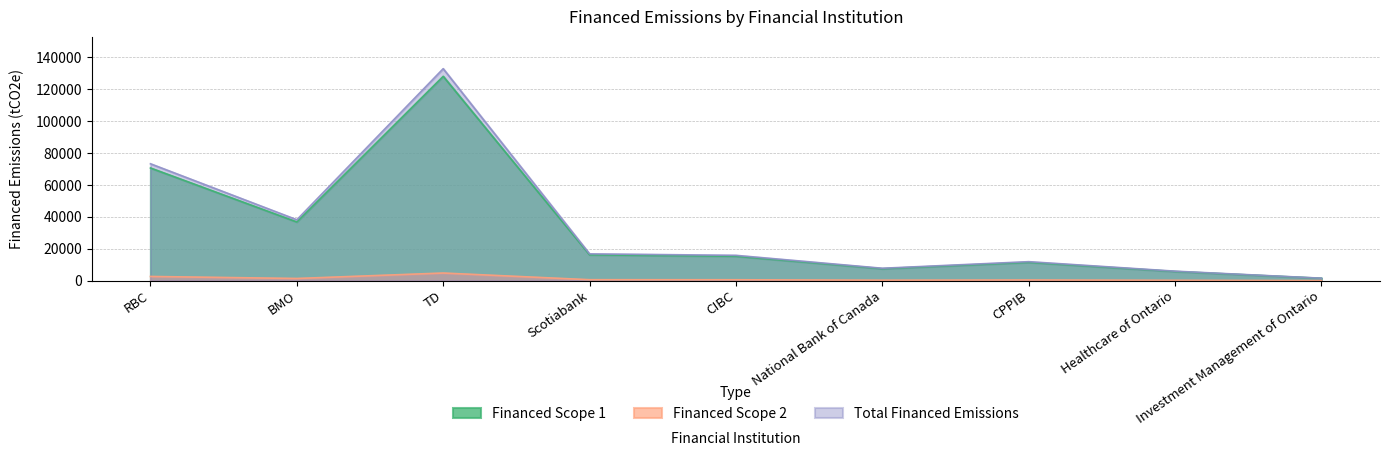

What position from the right is TD?

7